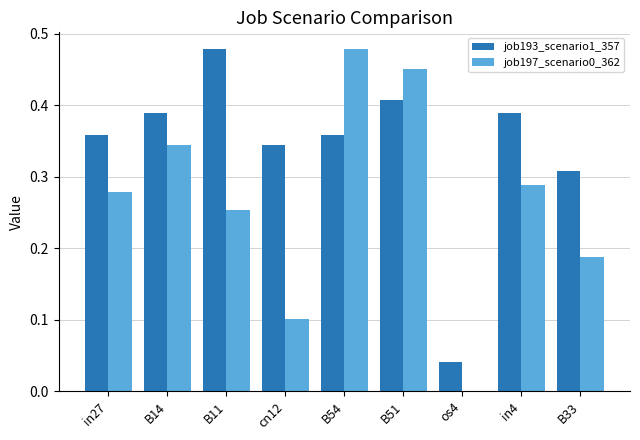

What is the sum of the job193_scenario1_357 values at in27 and B33?

0.7